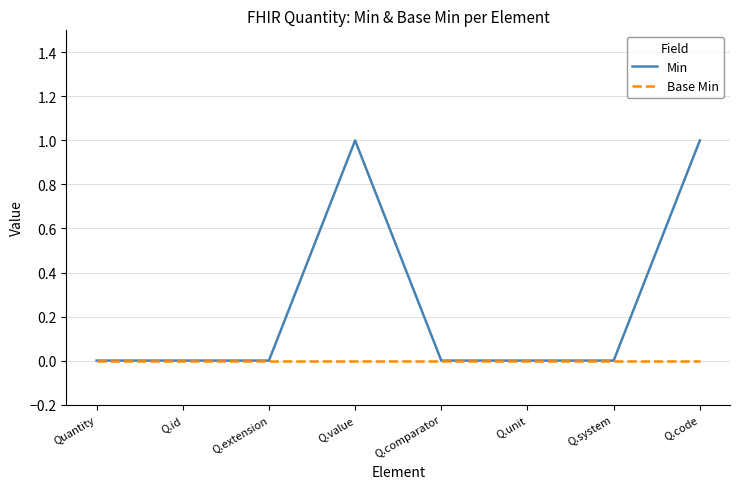

In Min, how many points are higher than both neighbors (excluding endpoints)?

1